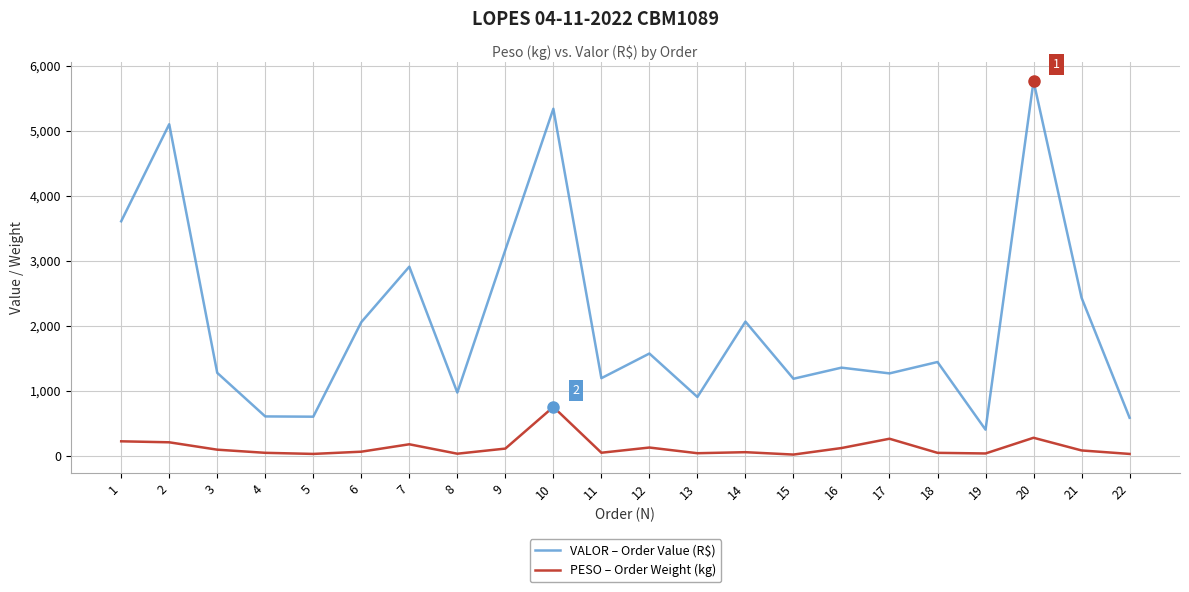

What are all the series names shown in the legend?

VALOR – Order Value (R$), PESO – Order Weight (kg)